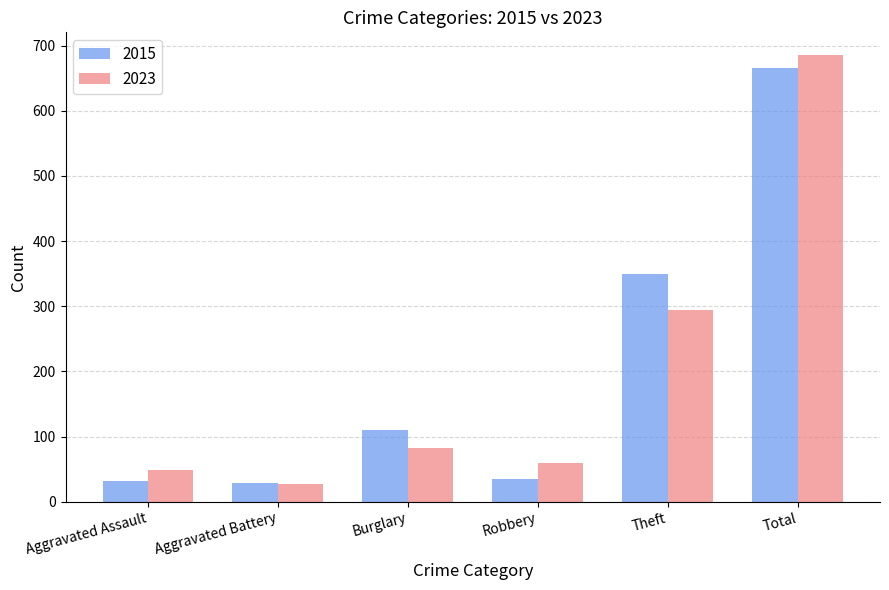

What is the smallest value displayed?

27